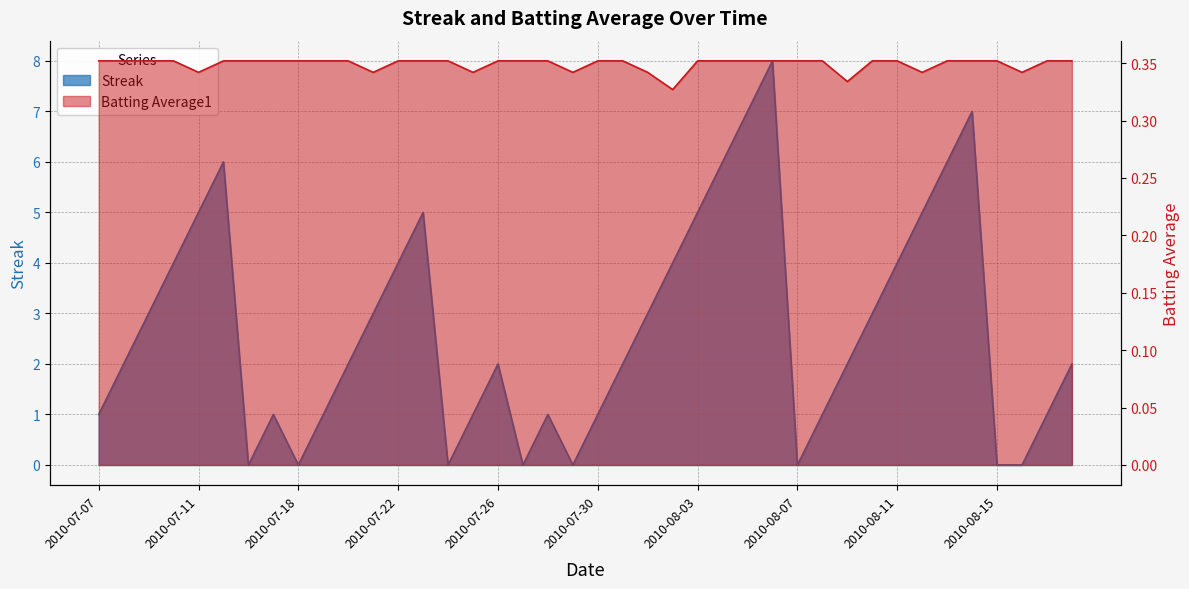

Rank the series by their maximum value, from highest to lowest.

Streak, Batting Average1